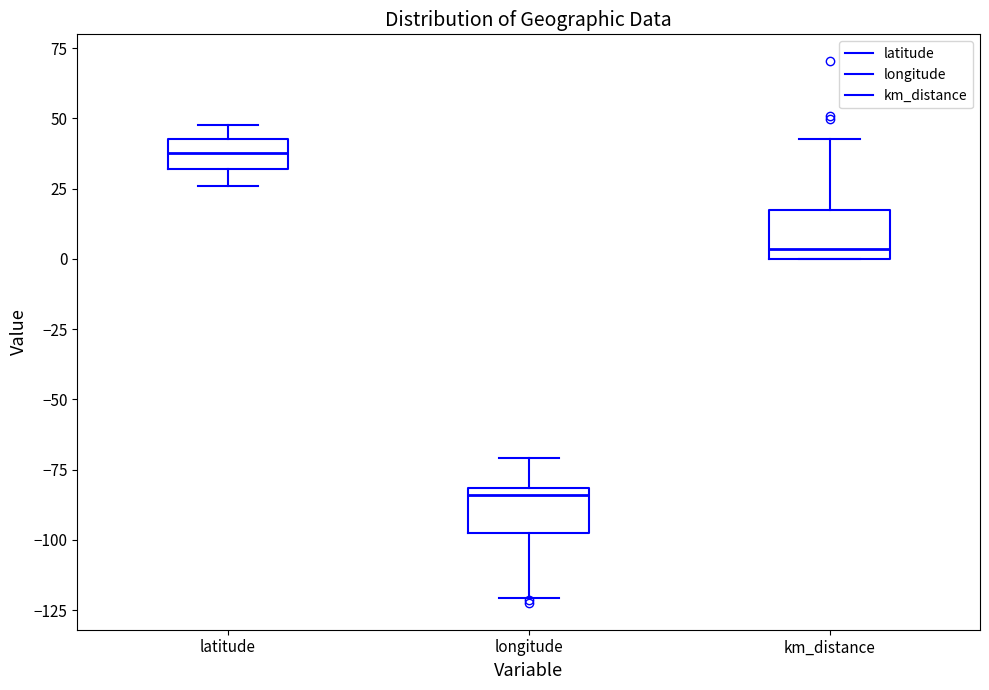

Reading left to right, read every box against the y-axis: the position of its median line, the range the box covers, and the ends of its whiskers. The values are not printed on the chart, so give them approximately, as read against the axis.

latitude: median 40 (inside the box), box 30 to 40, whiskers 25 to 50
longitude: median -85, box -100 to -80, whiskers -120 to -70
km_distance: median 5, box 0 to 15, whiskers 0 to 40